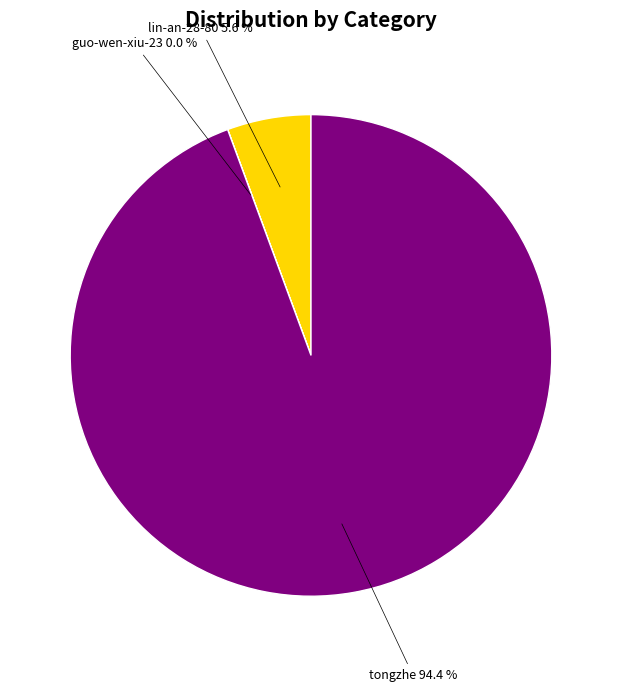

Which slice is the largest?

tongzhe